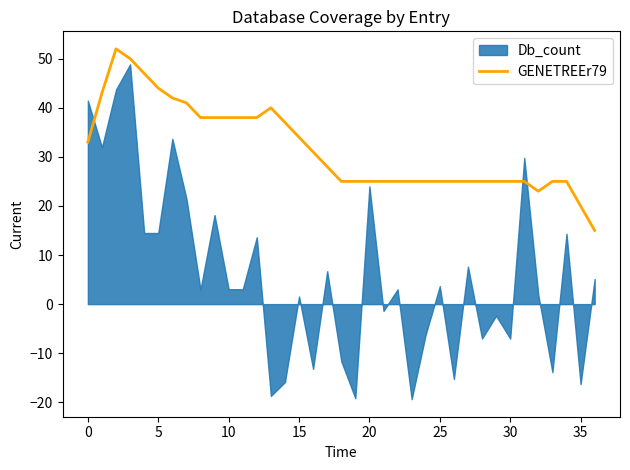

The GENETREEr79 series shows 11 at 0. True or false?

False